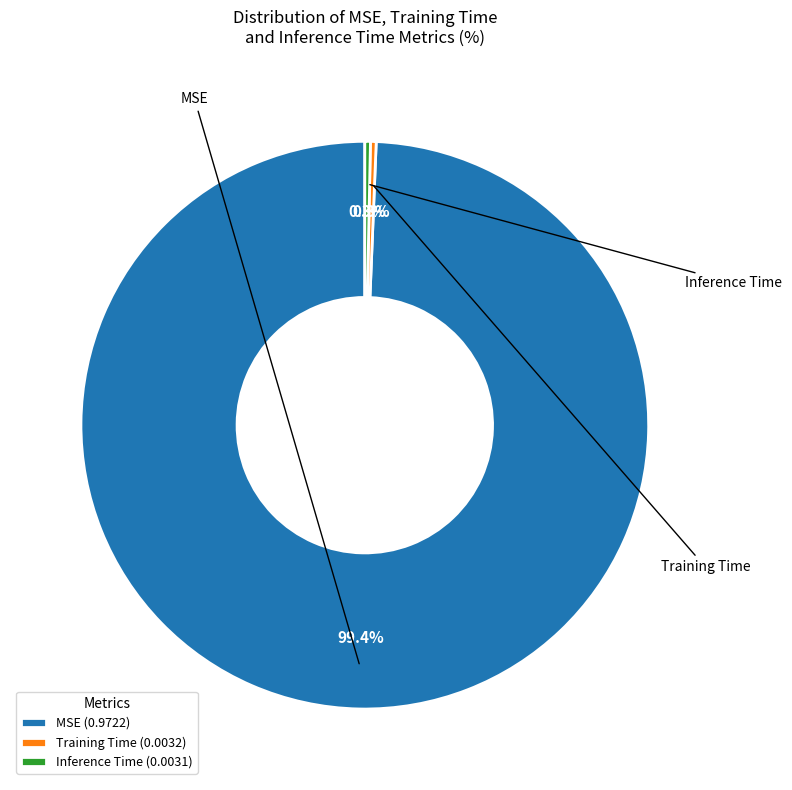

Between MSE and Training Time, which is larger?

MSE